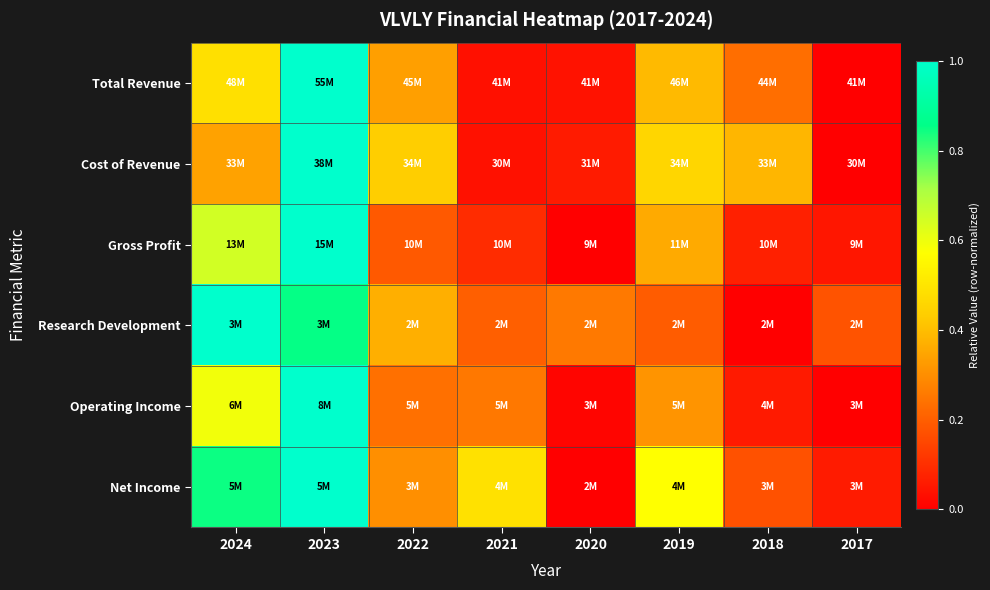

Reading right to left, transcribe all the data shown in this chart.

Total Revenue: 2017=0.0	2018=0.2	2019=0.4	2020=0.0	2021=0.0	2022=0.3	2023=1.0	2024=0.5
Cost of Revenue: 2017=0.0	2018=0.4	2019=0.5	2020=0.1	2021=0.0	2022=0.4	2023=1.0	2024=0.3
Gross Profit: 2017=0.0	2018=0.1	2019=0.4	2020=0.0	2021=0.1	2022=0.2	2023=1.0	2024=0.6
Research Development: 2017=0.2	2018=0.0	2019=0.2	2020=0.3	2021=0.2	2022=0.4	2023=0.9	2024=1.0
Operating Income: 2017=0.0	2018=0.1	2019=0.3	2020=0.0	2021=0.3	2022=0.2	2023=1.0	2024=0.6
Net Income: 2017=0.1	2018=0.2	2019=0.6	2020=0.0	2021=0.5	2022=0.3	2023=1.0	2024=0.8